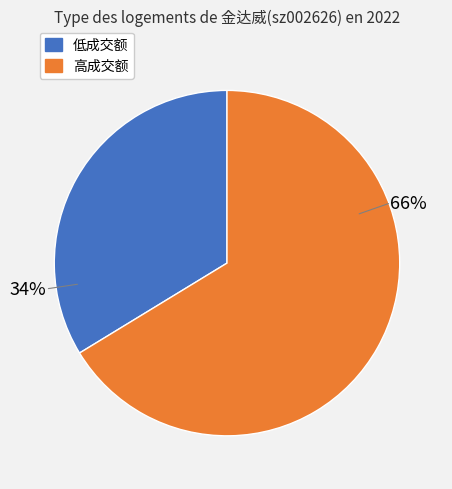

Count the number of slices in the pie.

2